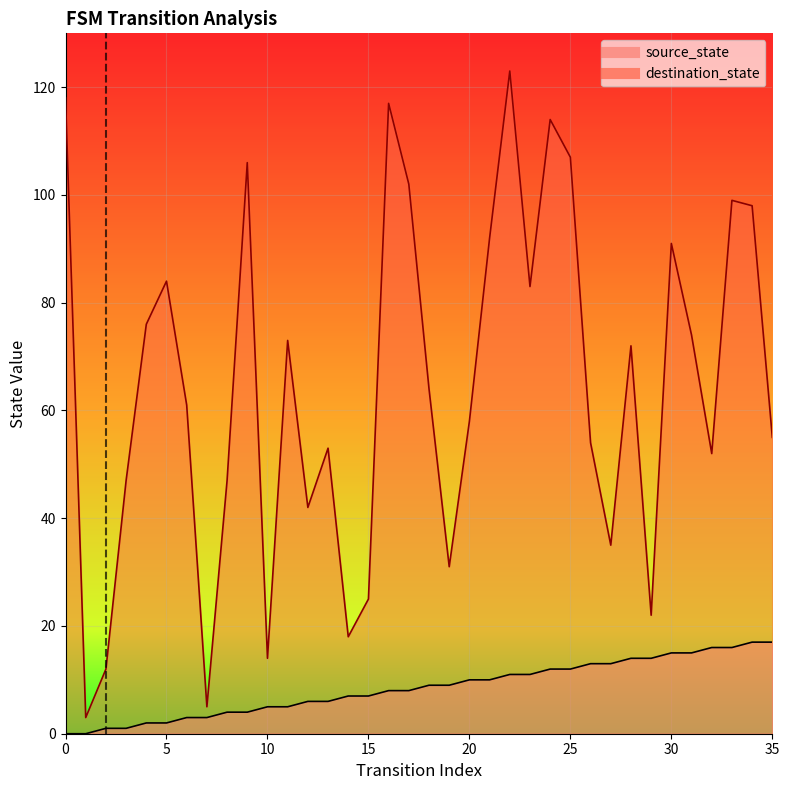

Between 12 and 10, which is larger?

12